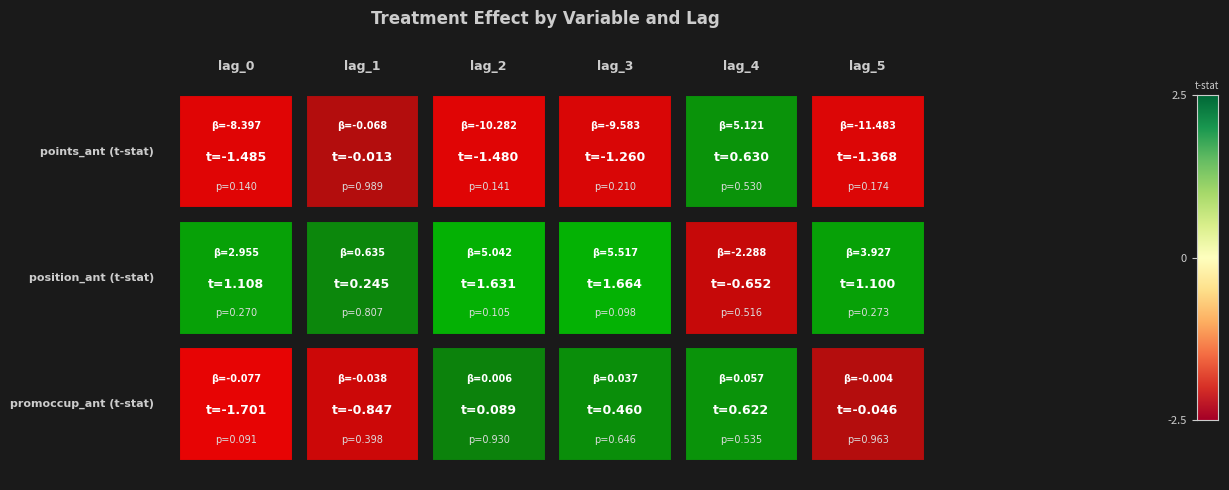

At how many categories does at least one series exceed 0?

6